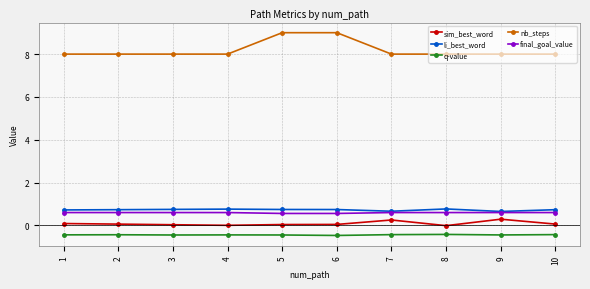

Which series has the largest range (max minus min)?

nb_steps